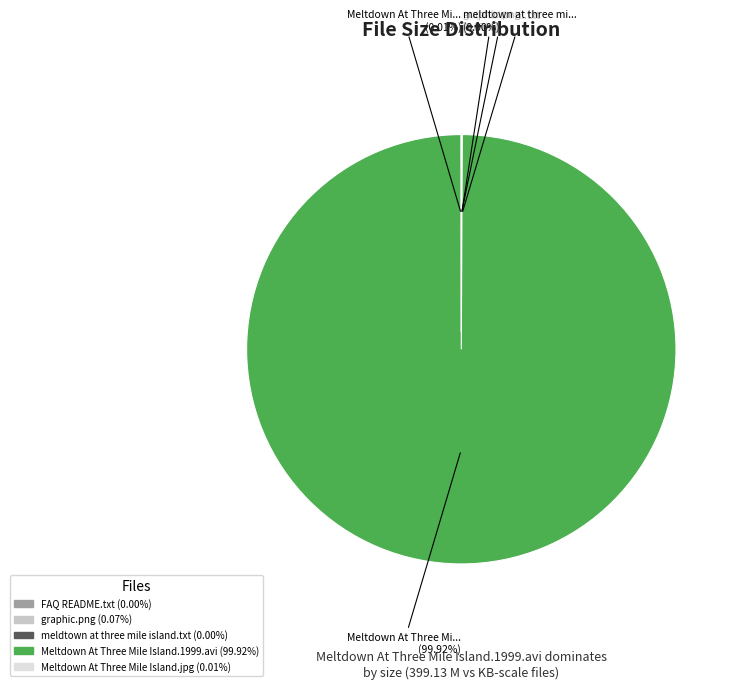

Which category accounts for the majority?

Meltdown At Three Mile Island.1999.avi